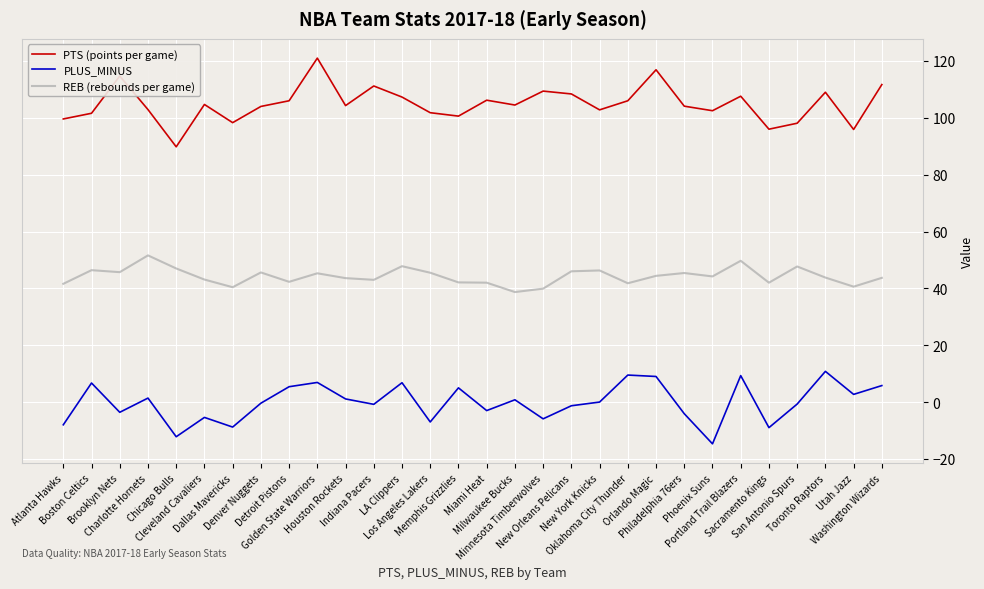

True or false: PLUS_MINUS and PTS (points per game) cross at least once.

False